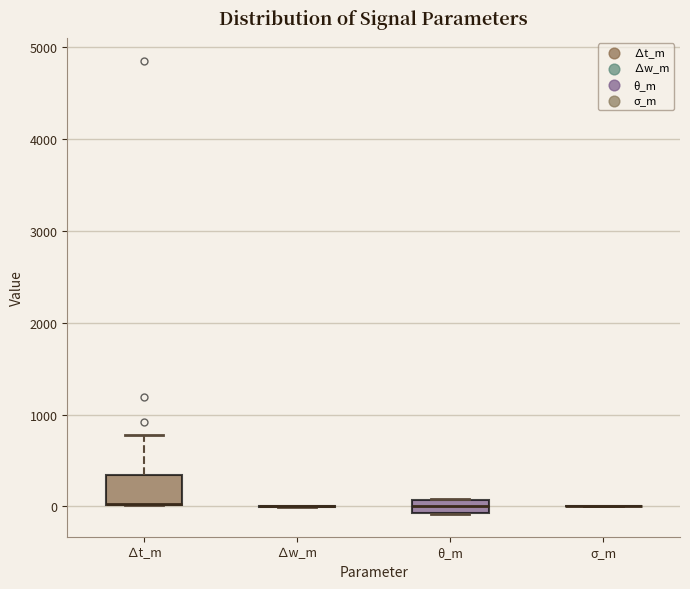

Which box is the tallest, from its lower edge to its upper edge?

∆t_m